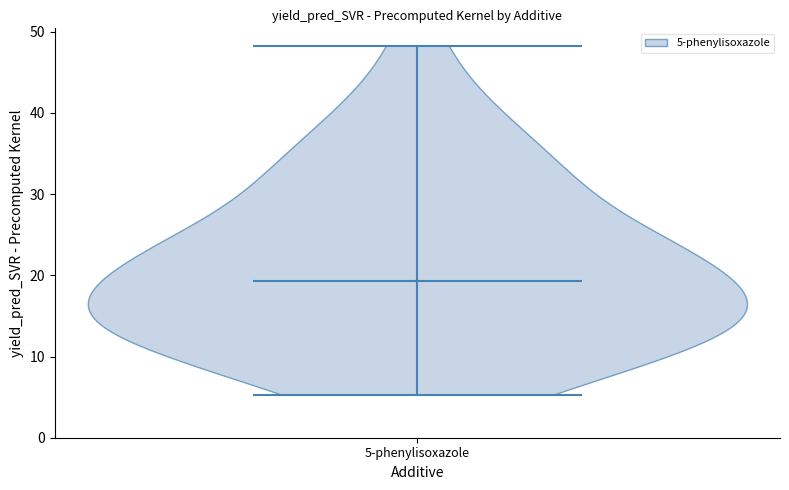

Read this violin plot against the y-axis: where its median line is, and the lowest and highest points the violin reaches. The values are not printed on the chart, so give them approximately, as read against the axis.

median line 19, lowest point 5, highest point 48